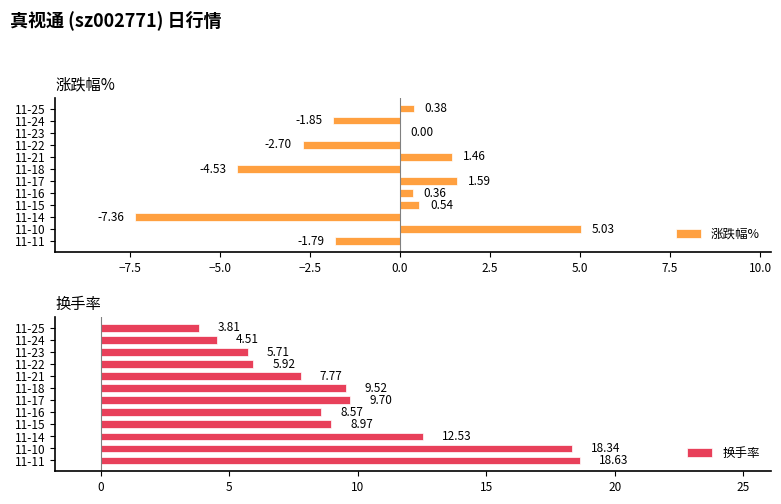

Which series has the widest spread of values?

换手率